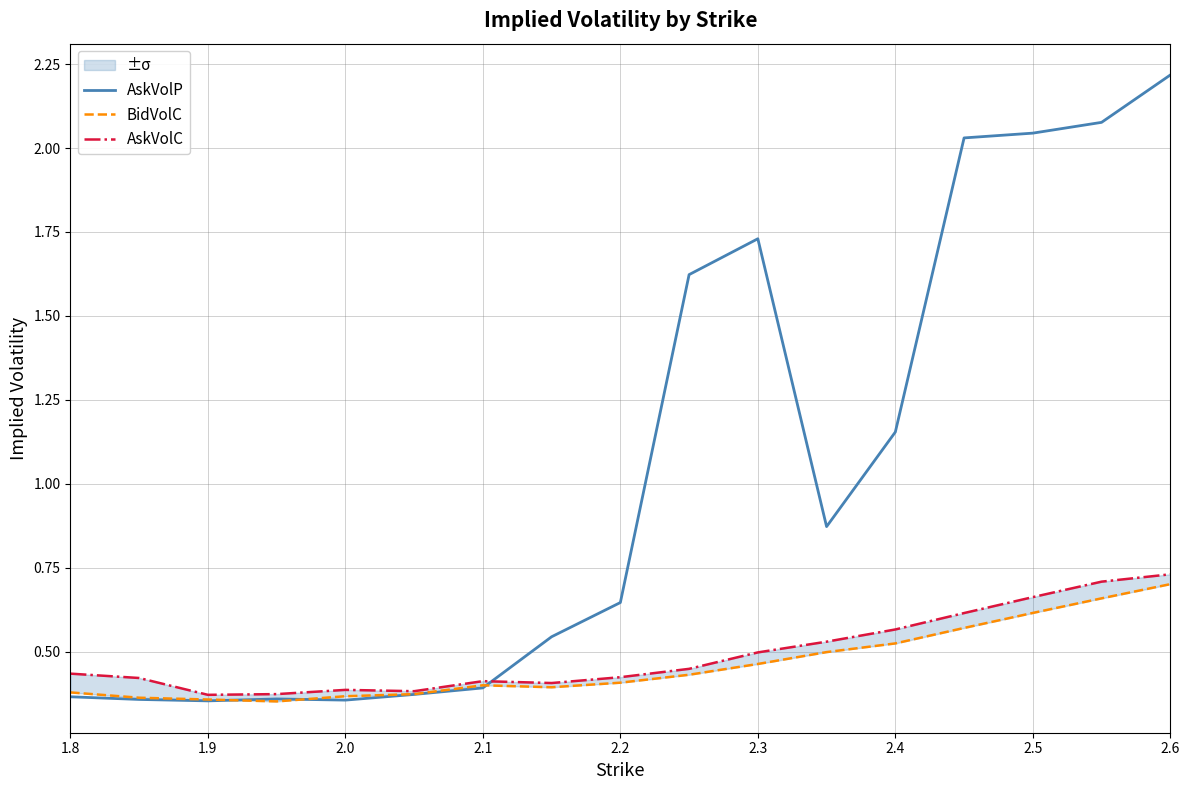

Which series ends up on top after the final intersection of AskVolP and BidVolC?

AskVolP